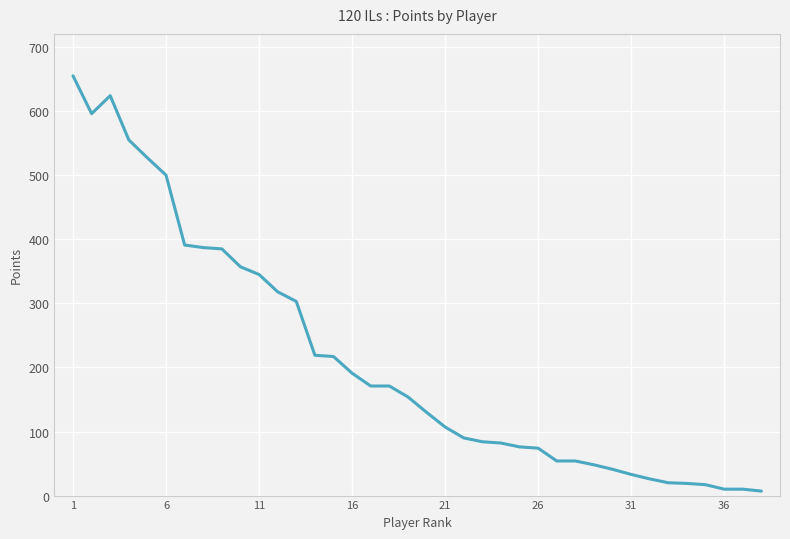

What is the maximum value shown in the chart?

655